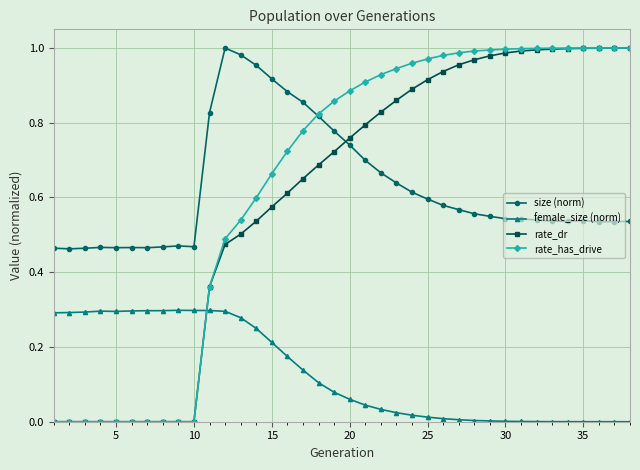

True or false: size (norm) and female_size (norm) cross at least once.

False